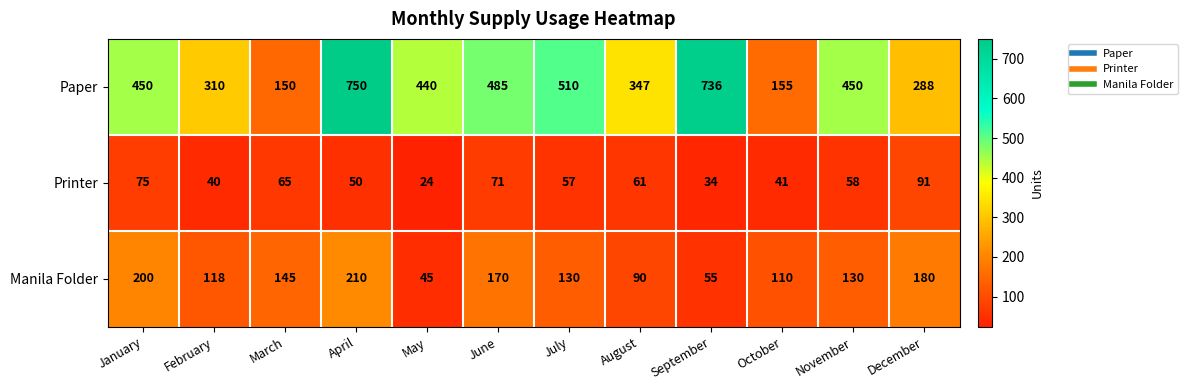

Is it true that Manila Folder equals 55 at September?

True